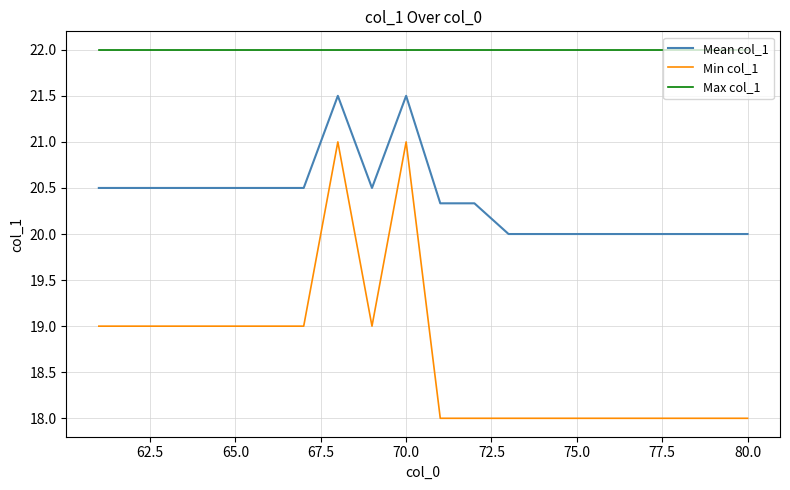

True or false: Mean col_1 and Min col_1 cross at least once.

False